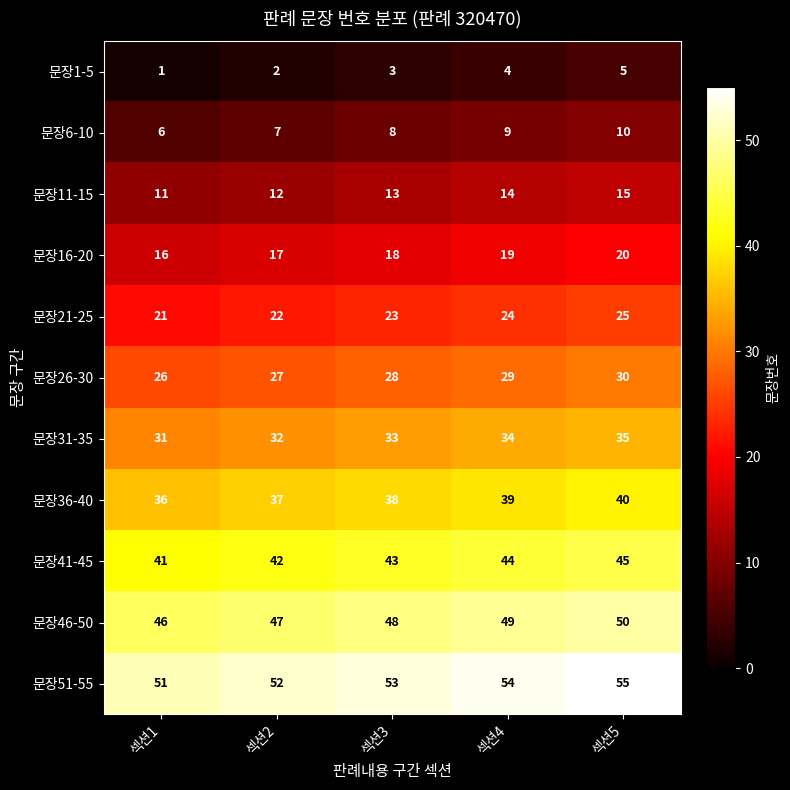

What is the sum of the 문장21-25 values at 섹션3 and 섹션2?

45